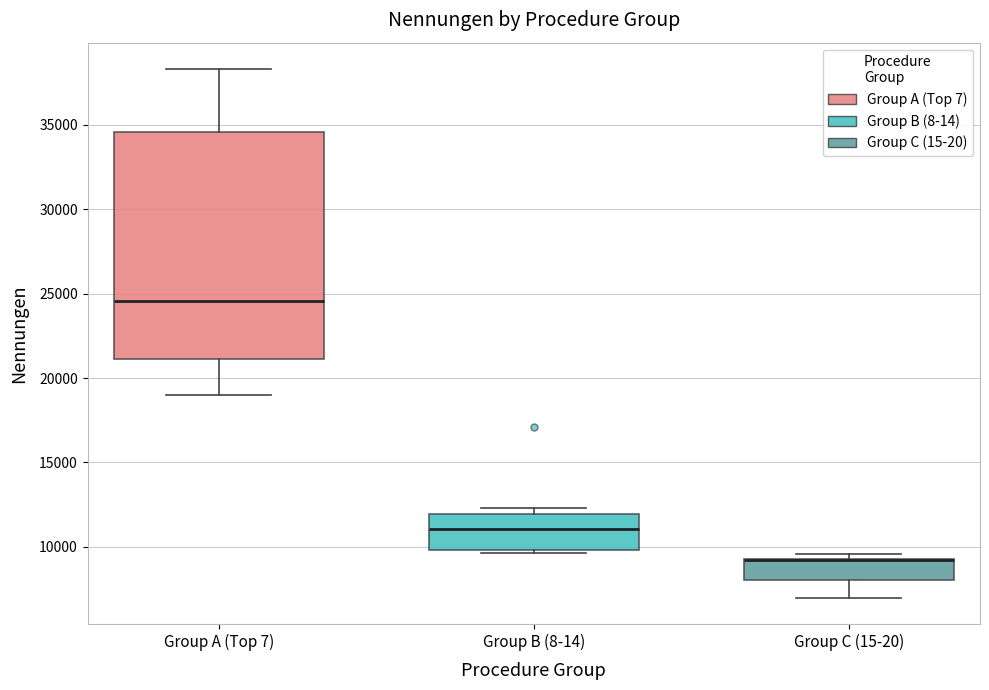

Reading left to right, transcribe this box plot: for each box, give where its median line is, the range the box spans, and where its two whiskers end, as read against the y-axis. The values are not printed on the chart, so give them approximately, as read against the axis.

Group A (Top 7): median 24500, box 21000 to 34500, whiskers 19000 to 38500
Group B (8-14): median 11000, box 10000 to 12000, whiskers 9500 to 12500
Group C (15-20): median 9000 (drawn on the box's upper edge), box 8000 to 9500, whiskers 7000 to 9500 (just above the box's upper edge)